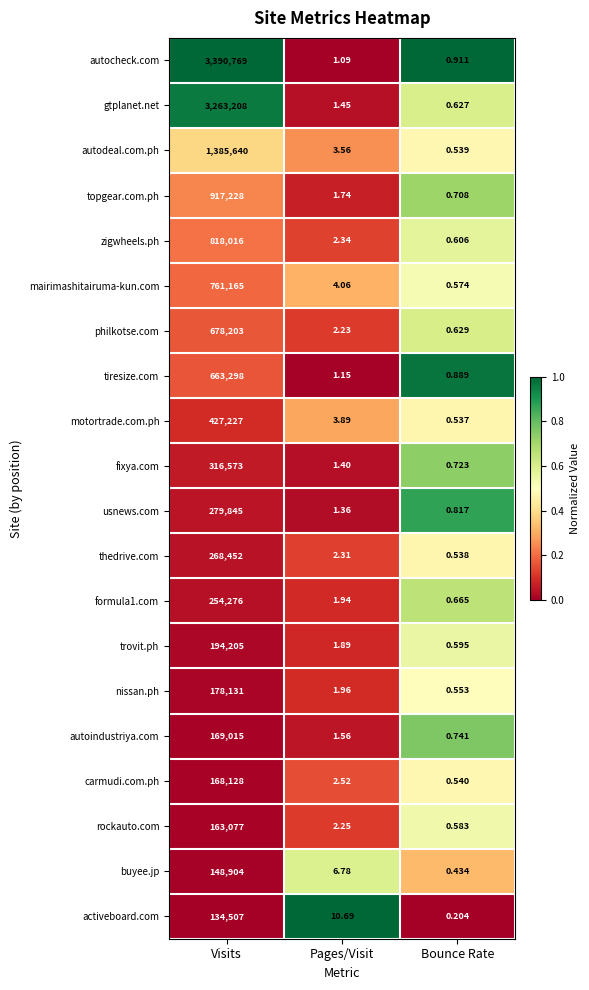

At which category is the sum across all series the highest?

Visits